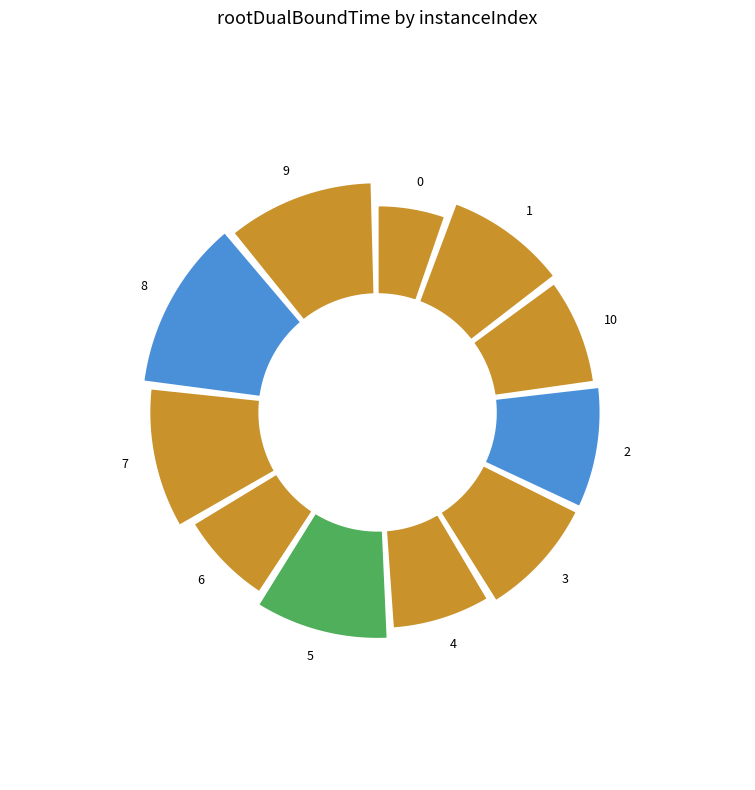

What portion of the pie excludes 10?

91.8%